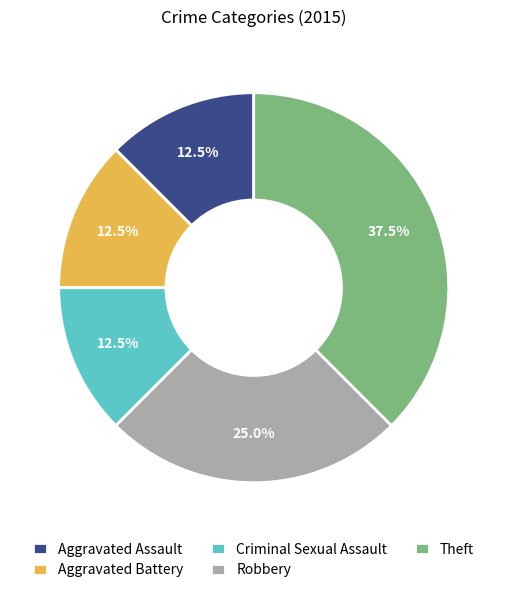

What percentage do Criminal Sexual Assault and Aggravated Battery together represent?

25.0%